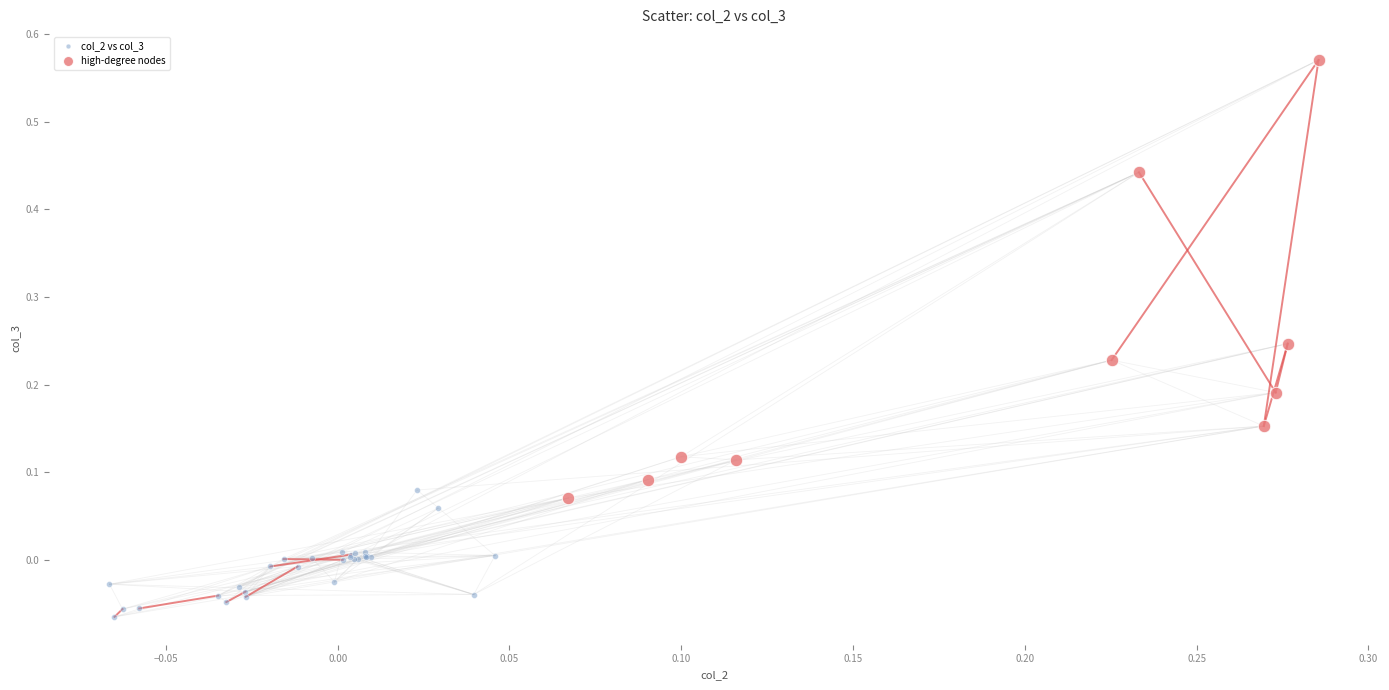

What are all the series names shown in the legend?

col_2 vs col_3, high-degree nodes